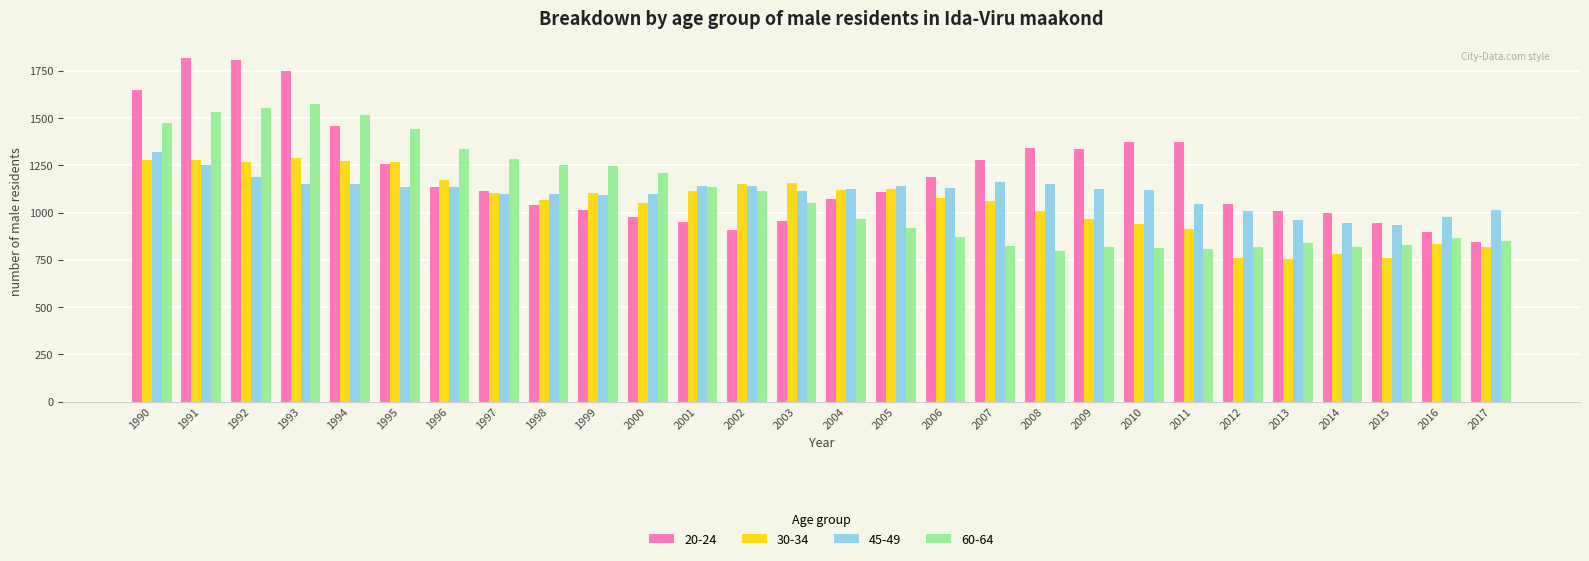

What is the average value of the 30-34 series?

1052